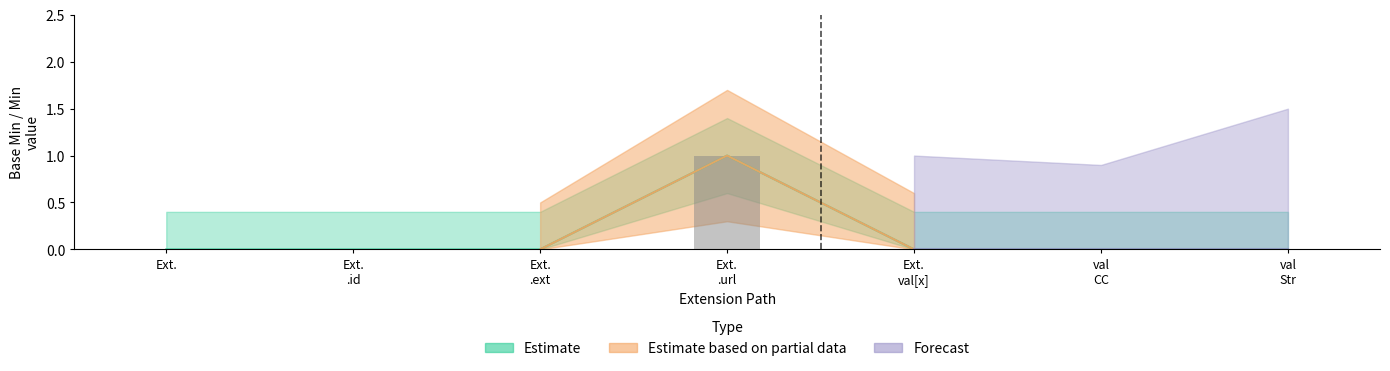

Is it true that the value at Ext.
.id is 0?

False